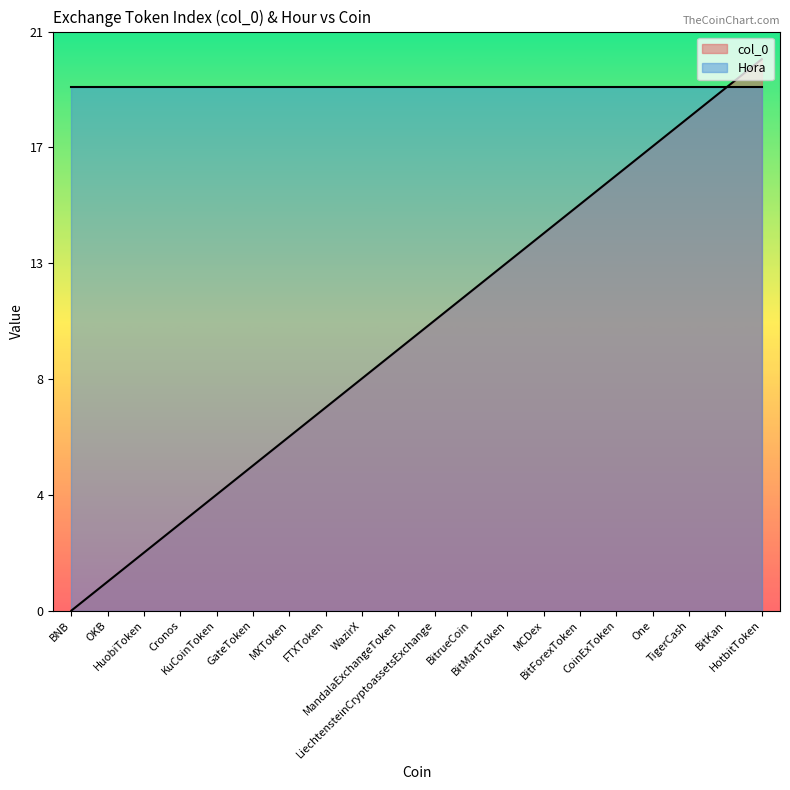

What is the difference between the values at WazirX and MXToken?

2.1